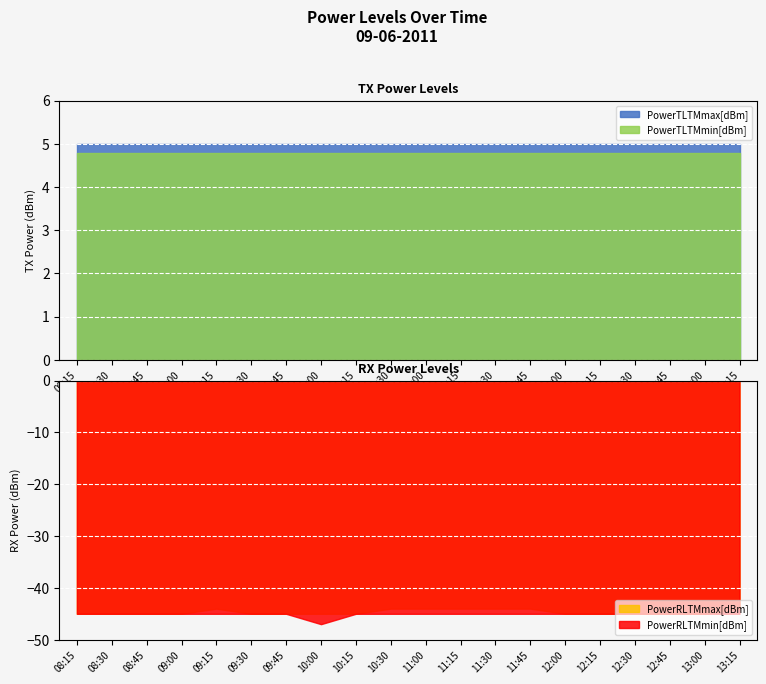

What is the lowest value of the PowerRLTMmin[dBm] series?

-47